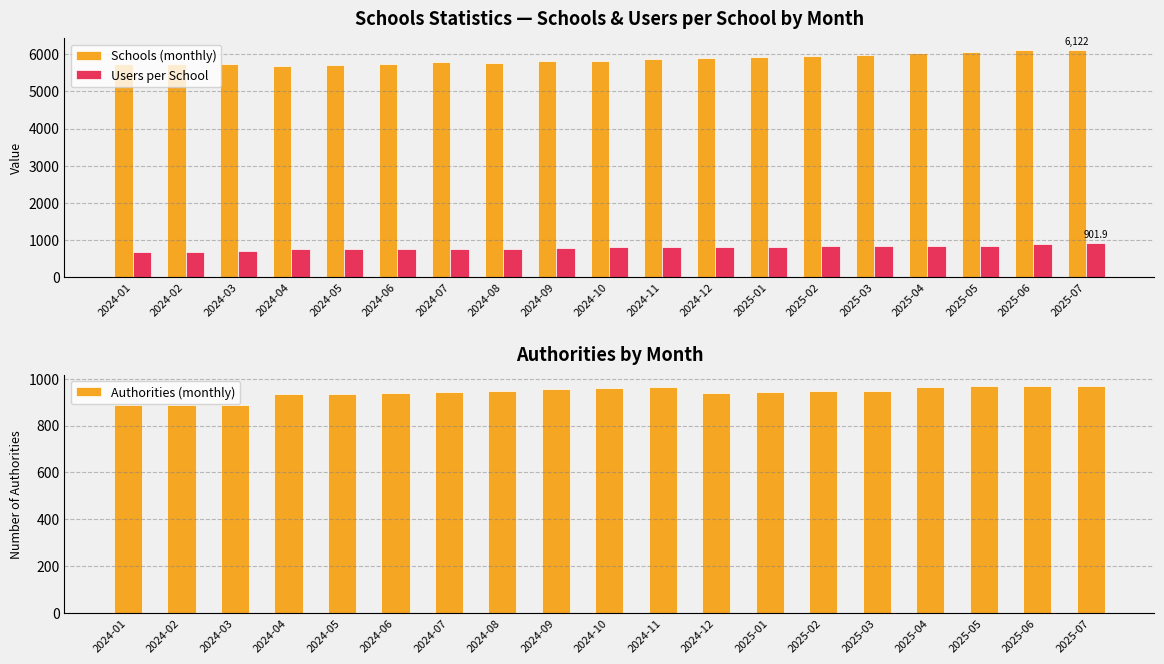

Reading left to right, extract all data points from this chart.

Schools (monthly): 2024-01=5748.0	2024-02=5740.0	2024-03=5747.0	2024-04=5696.0	2024-05=5712.0	2024-06=5742.0	2024-07=5789.0	2024-08=5761.0	2024-09=5809.0	2024-10=5828.0	2024-11=5866.0	2024-12=5891.0	2025-01=5917.0	2025-02=5950.0	2025-03=5980.0	2025-04=6030.0	2025-05=6060.0	2025-06=6106.0	2025-07=6122.0
Users per School: 2024-01=677.6	2024-02=680.3	2024-03=684.8	2024-04=742.1	2024-05=750.4	2024-06=759.2	2024-07=763.6	2024-08=760.5	2024-09=791.6	2024-10=800.8	2024-11=804.7	2024-12=810.5	2025-01=811.5	2025-02=819.4	2025-03=823.2	2025-04=833.3	2025-05=837.5	2025-06=889.7	2025-07=901.9
Authorities (monthly): 2024-01=889.0	2024-02=887.0	2024-03=887.0	2024-04=936.0	2024-05=936.0	2024-06=937.0	2024-07=942.0	2024-08=948.0	2024-09=956.0	2024-10=961.0	2024-11=965.0	2024-12=938.0	2025-01=942.0	2025-02=947.0	2025-03=948.0	2025-04=966.0	2025-05=967.0	2025-06=967.0	2025-07=969.0